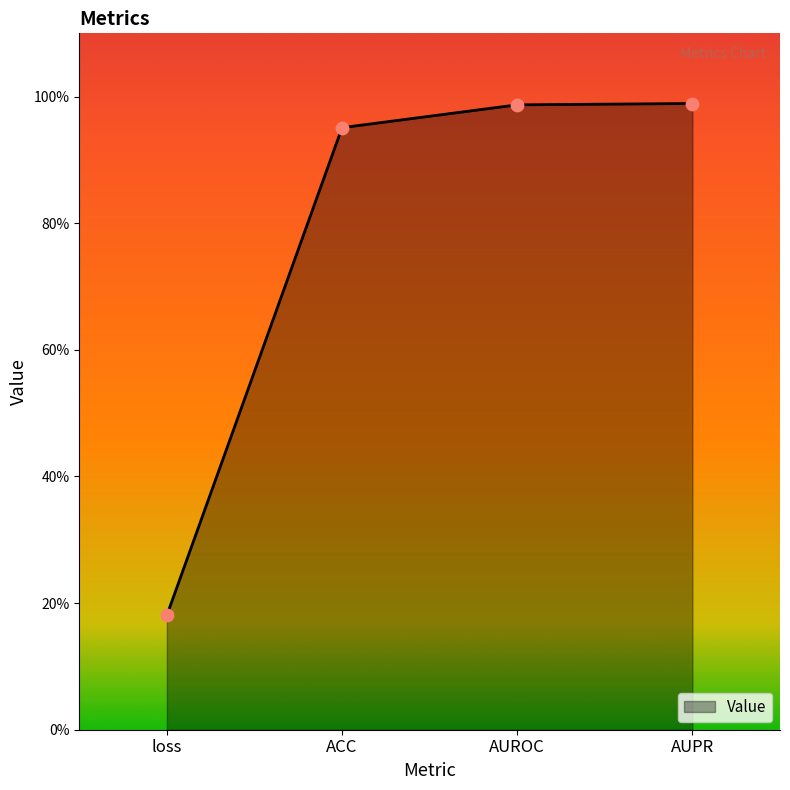

Between loss and ACC, which is larger?

ACC